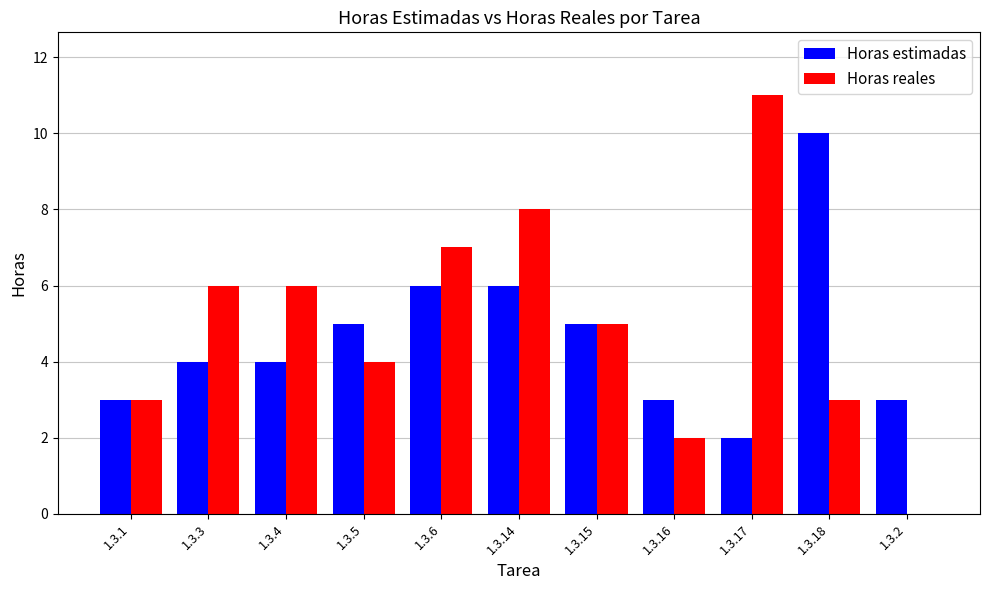

Between 1.3.14 and 1.3.16, which series saw the biggest shift?

Horas reales